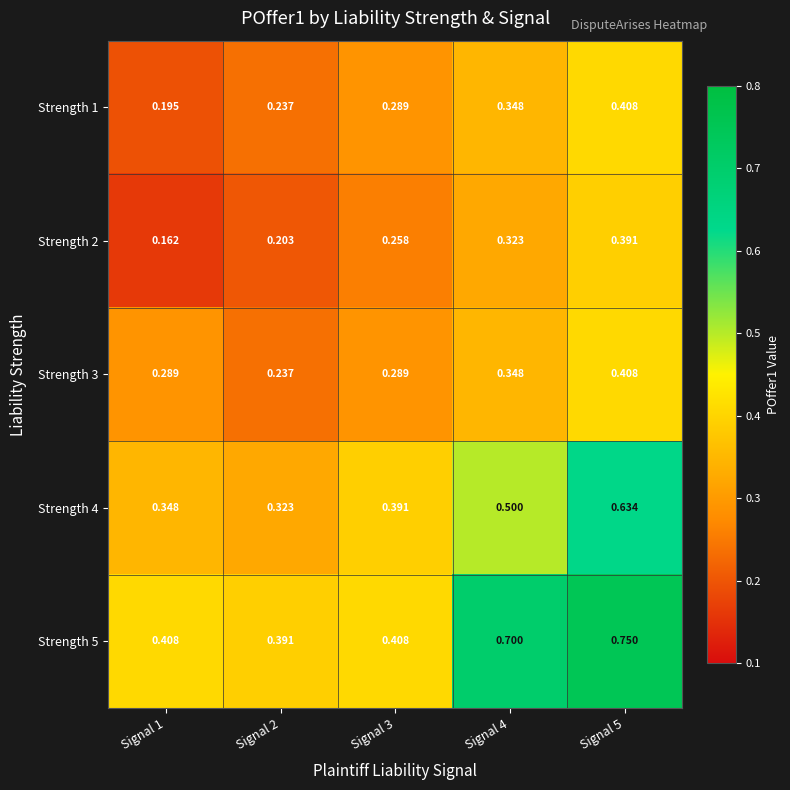

Is the value of Strength 3 at Signal 3 greater than the value of Strength 2 at Signal 1?

Yes